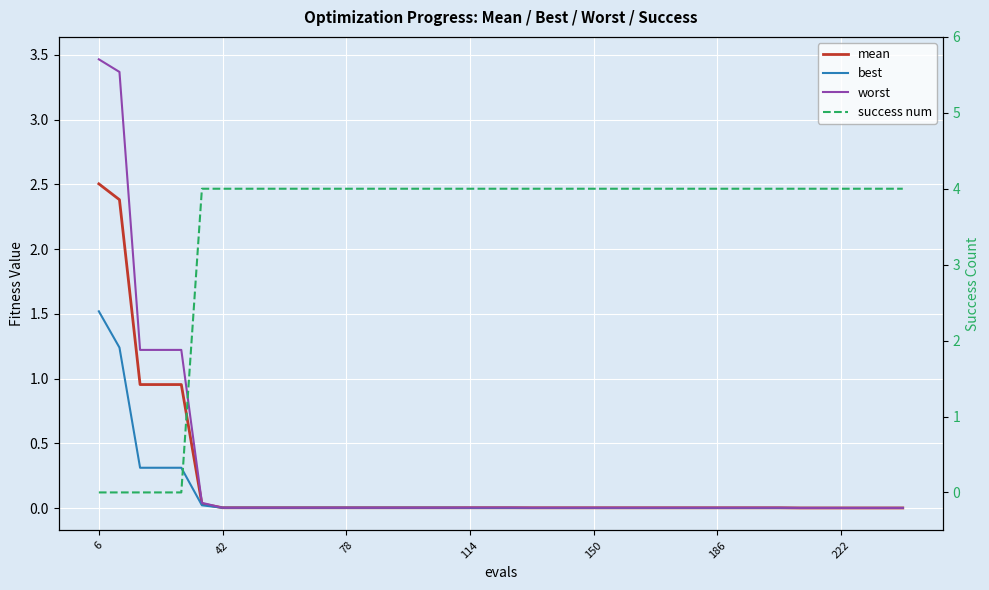

What is the maximum value shown in the chart?

4.0